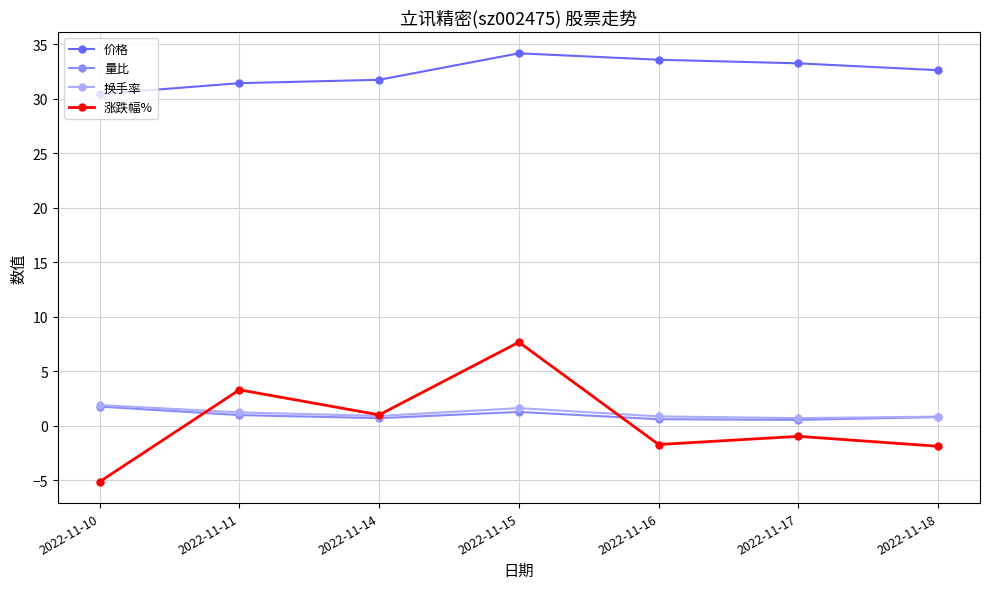

What are all the series names shown in the legend?

价格, 量比, 换手率, 涨跌幅%